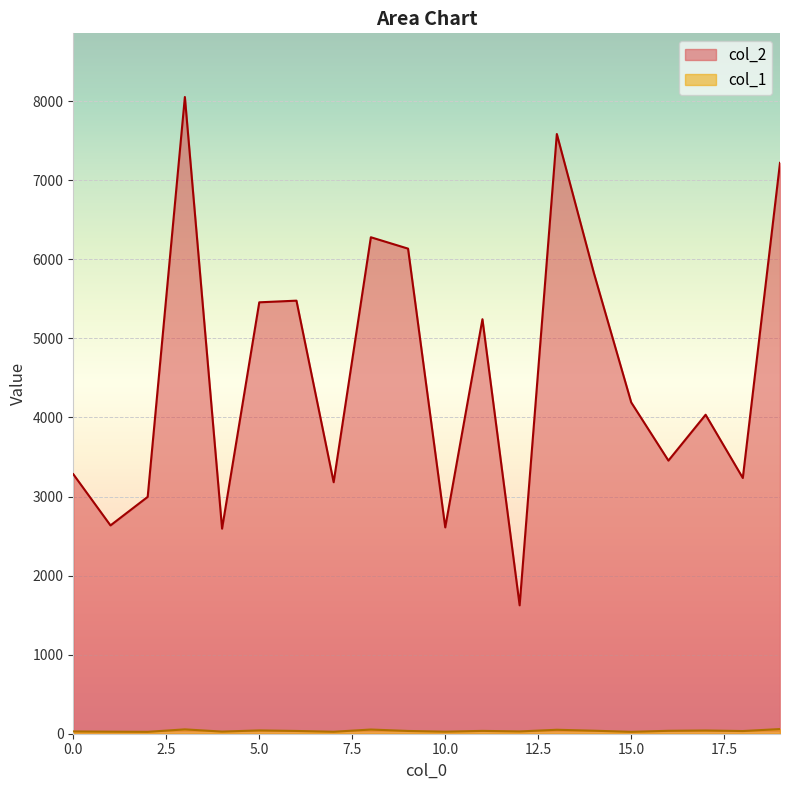

What is the value of the col_1 point at the 15th from the left?

38